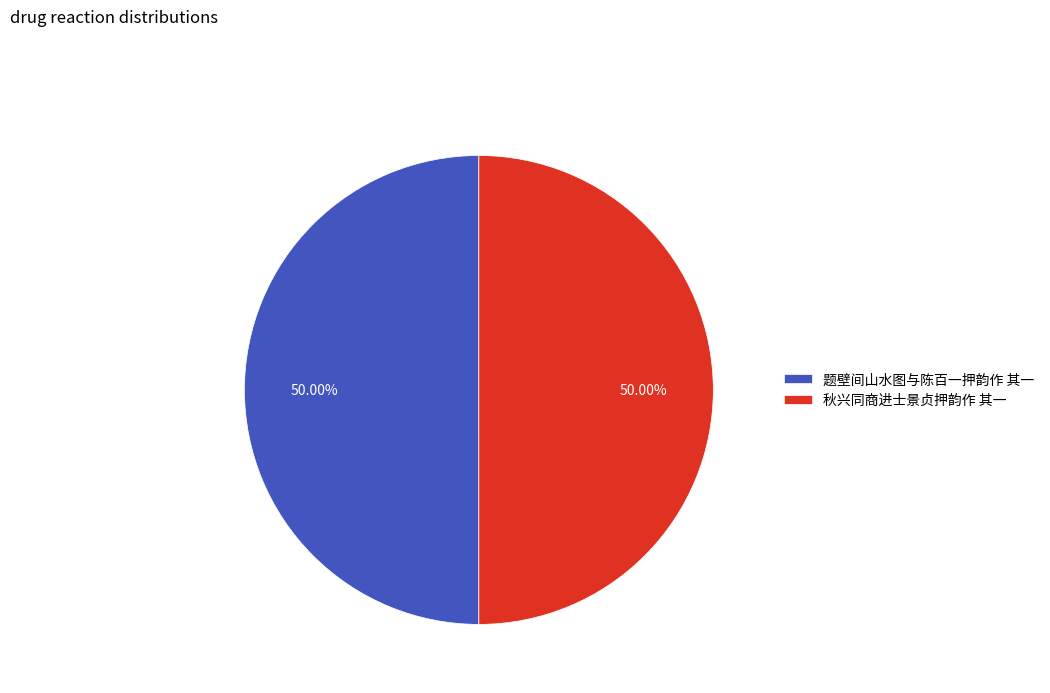

How many slices are in this pie chart?

2